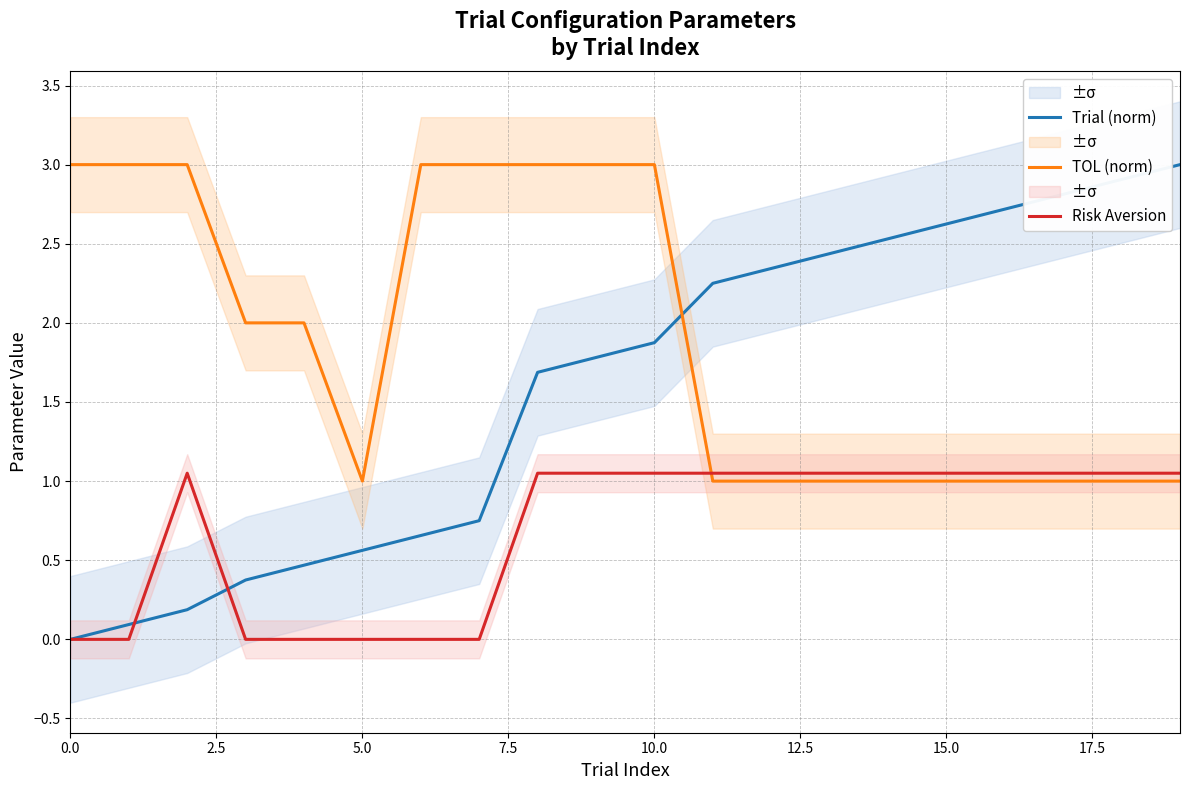

Which series ends up on top after the final intersection of TOL (norm) and Trial (norm)?

Trial (norm)